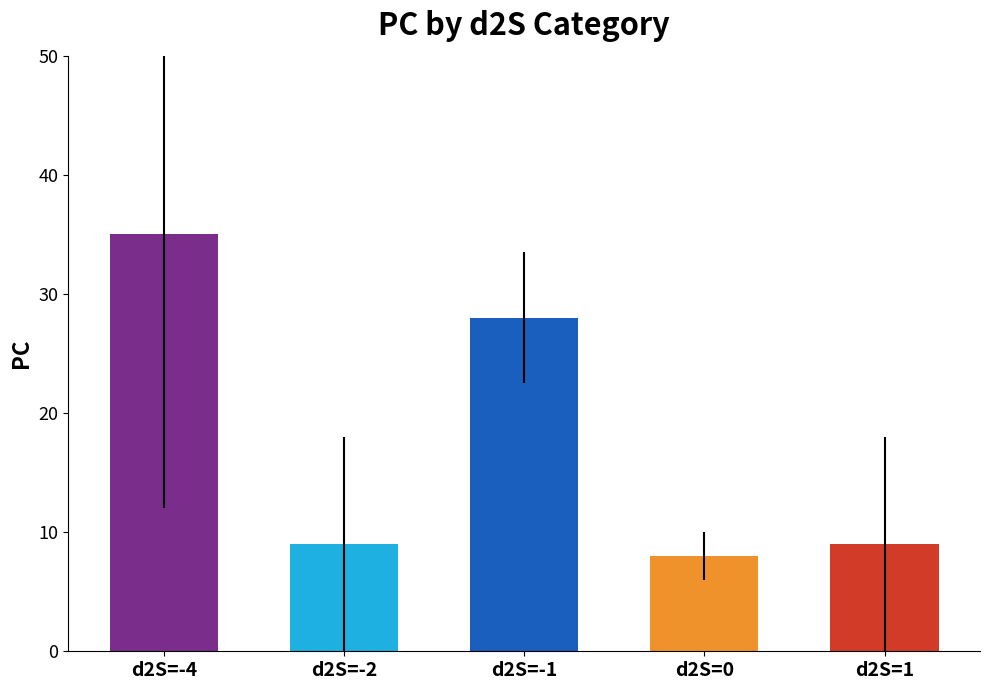

The value of TB at 1 is 0. True or false?

False